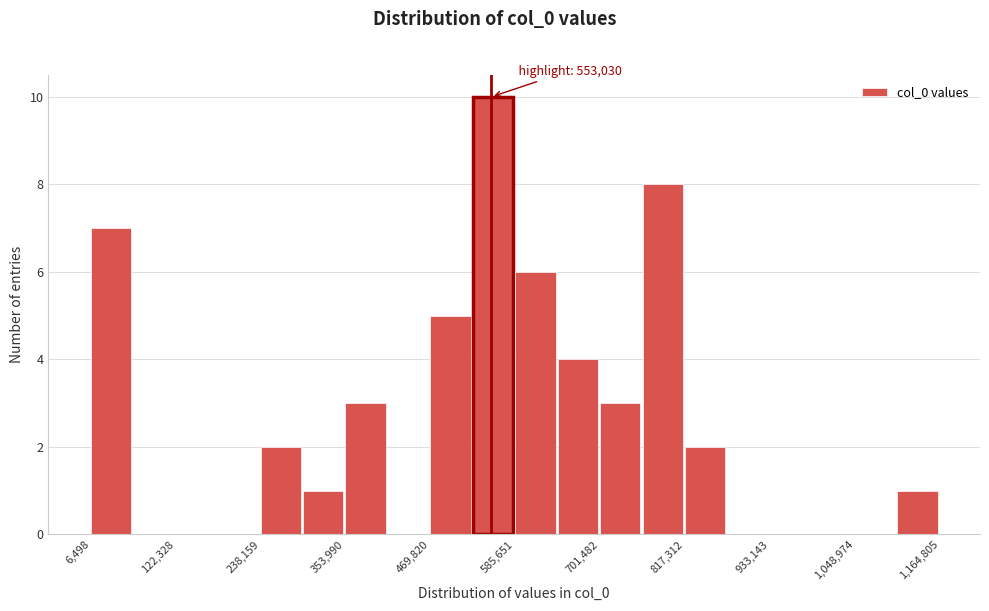

Around what value on the x-axis is the tallest bar? Give the approximate position of its centre, as read against the axis.

560000